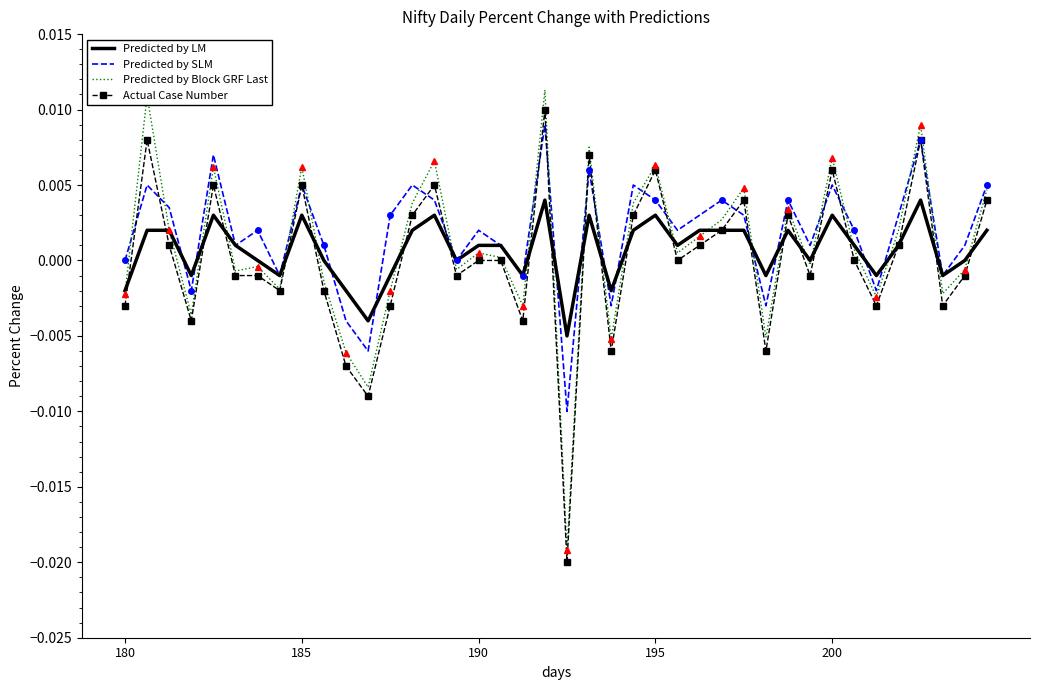

Which series has the widest spread of values?

Predicted by Block GRF Last